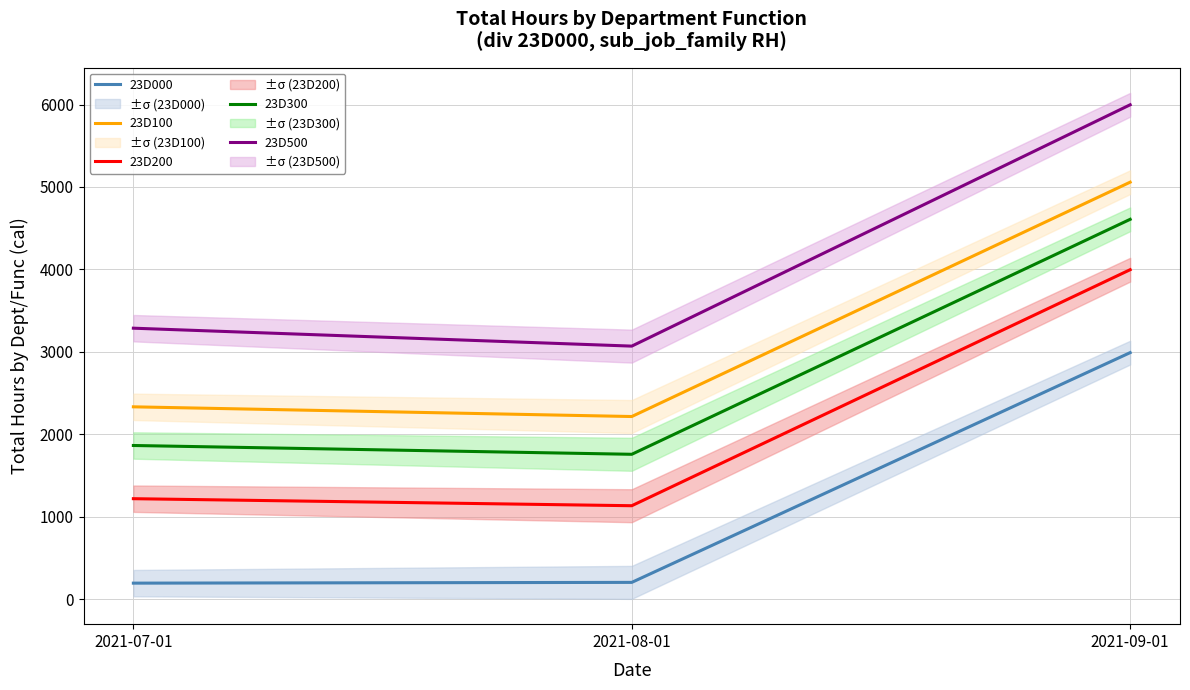

Rank the series at 2021-08-01 from lowest to highest value.

23D000, 23D200, 23D300, 23D100, 23D500